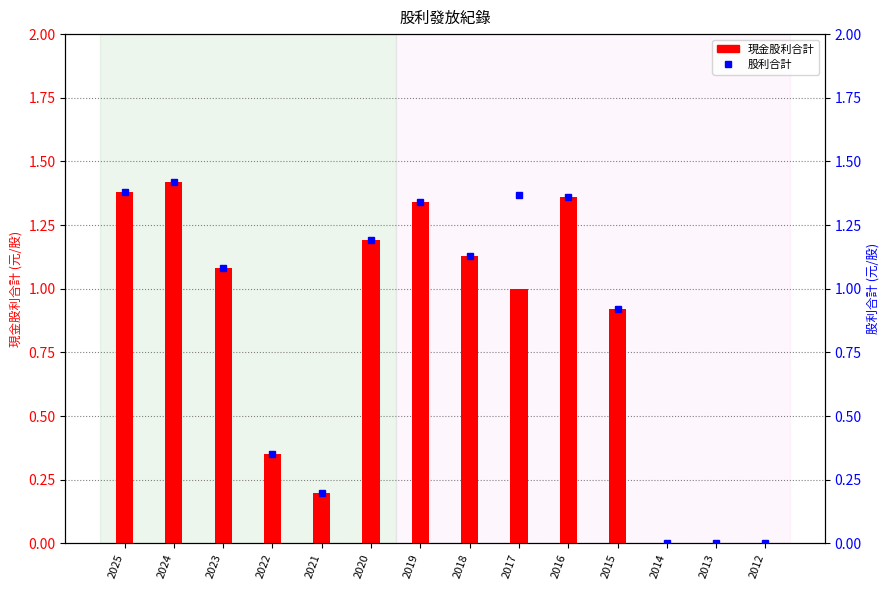

What is the average value of the 股利合計 series?

0.8